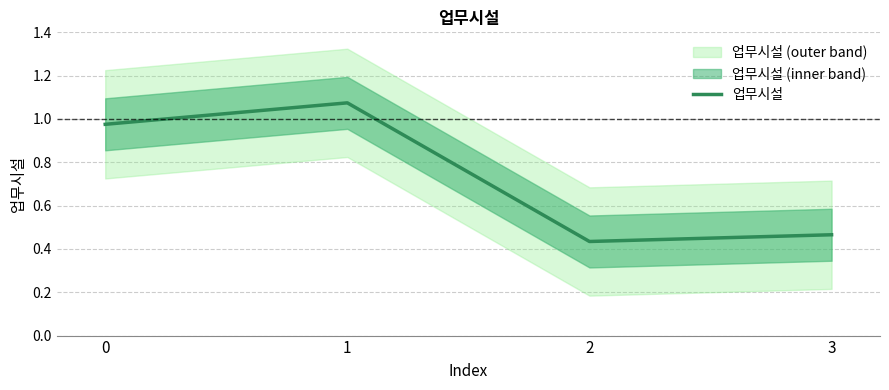

Which category has the lowest value across all series?

2